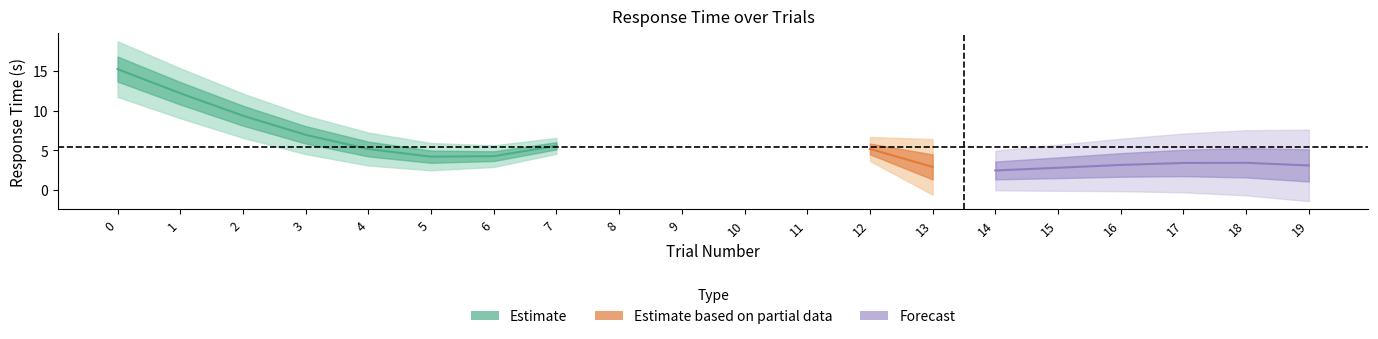

Reading right to left, extract all data points from this chart.

user_resp.rt: 2.7	4.8	2.1	3.0	3.6	2.2	2.9	5.2	4.3	3.6	4.9	5.8	5.4	4.5	4.0	7.1	4.5	8.5	14.9	14.2
trials.thisTrialN: 19.0	18.0	17.0	16.0	15.0	14.0	13.0	12.0	11.0	10.0	9.0	8.0	7.0	6.0	5.0	4.0	3.0	2.0	1.0	0.0